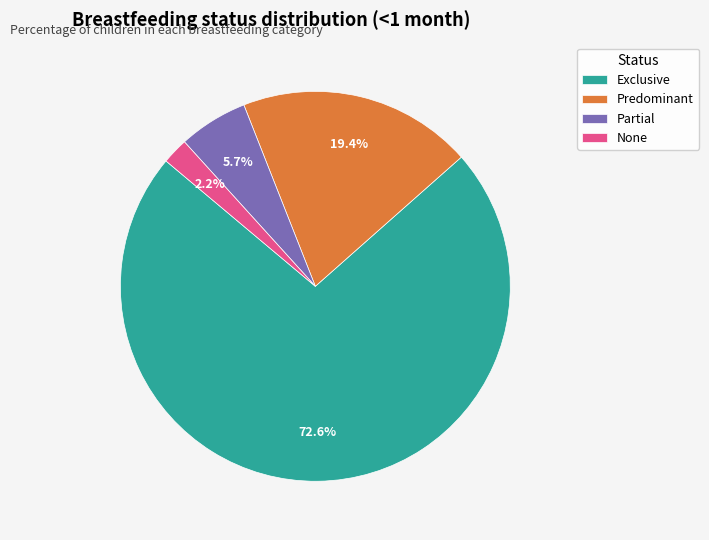

Is it true that Partial is 6% of the pie?

True